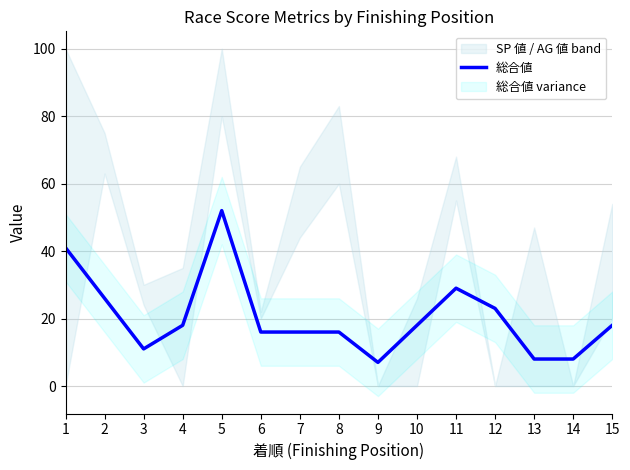

Read the value at 4, to the nearest 5.

20